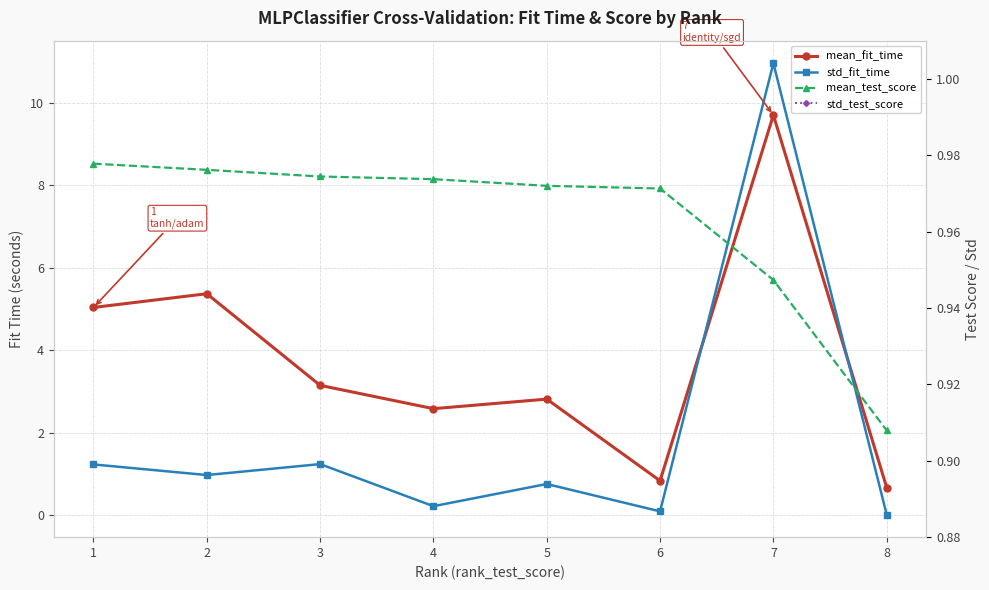

Count the number of data series in this chart.

4